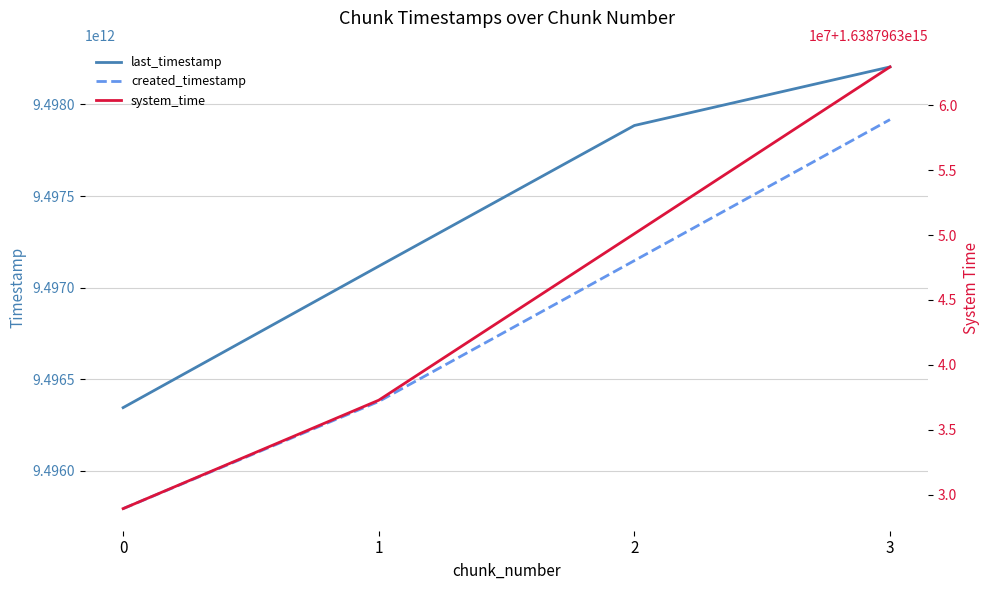

How many distinct data groups are displayed?

3